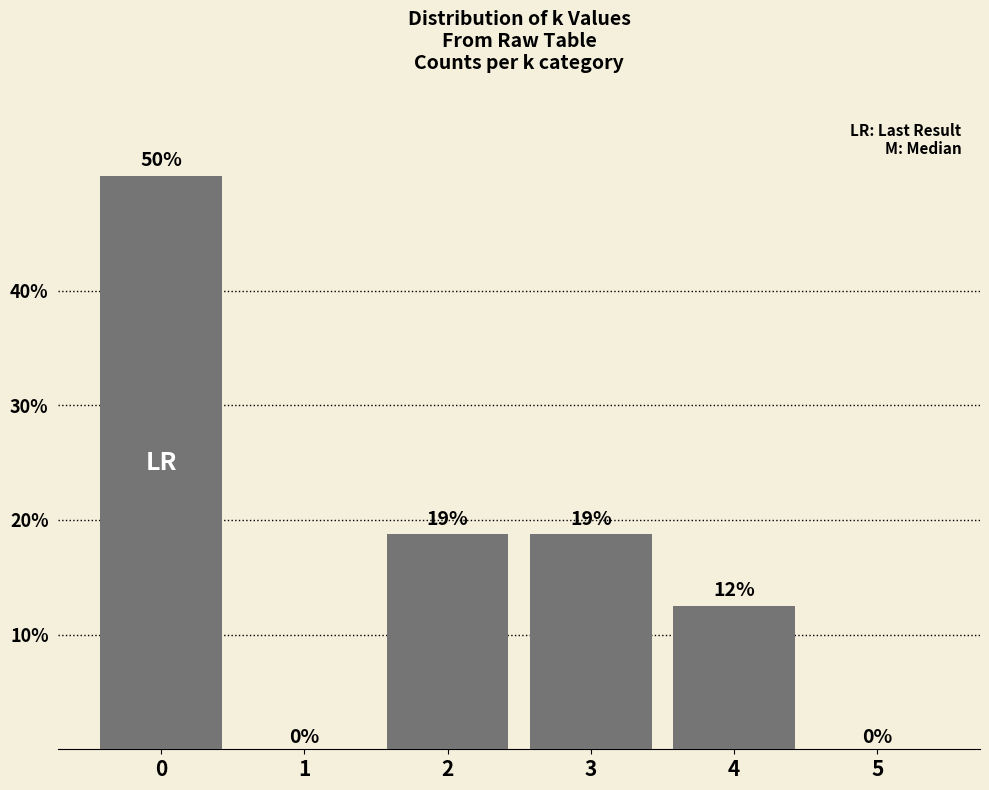

Are the bars horizontal?

No